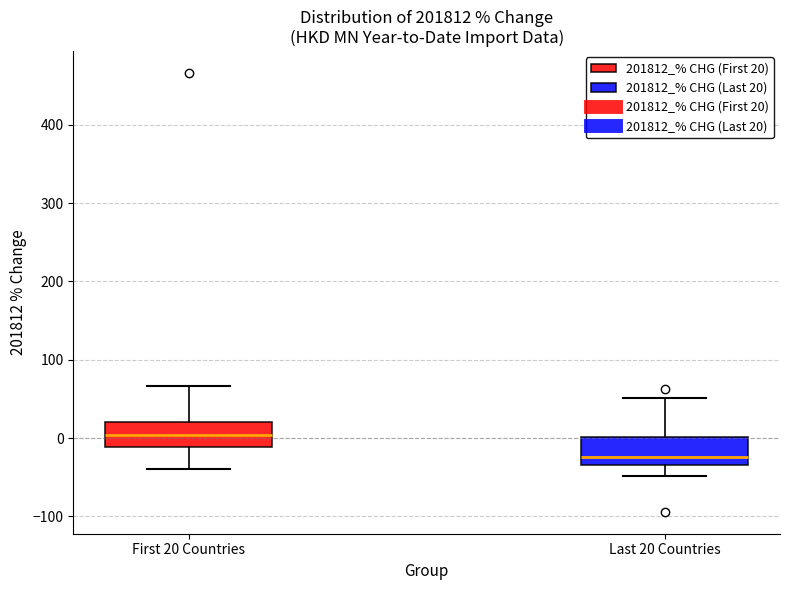

Which box has the lowest median line?

Last 20 Countries